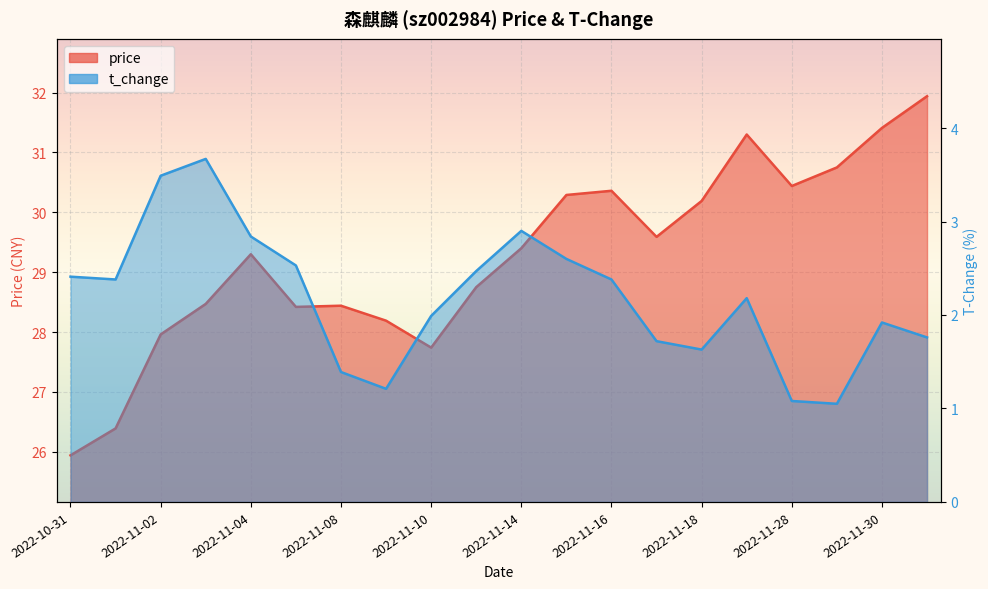

Which has a higher value, 2022-12-01 or 2022-11-15?

2022-12-01